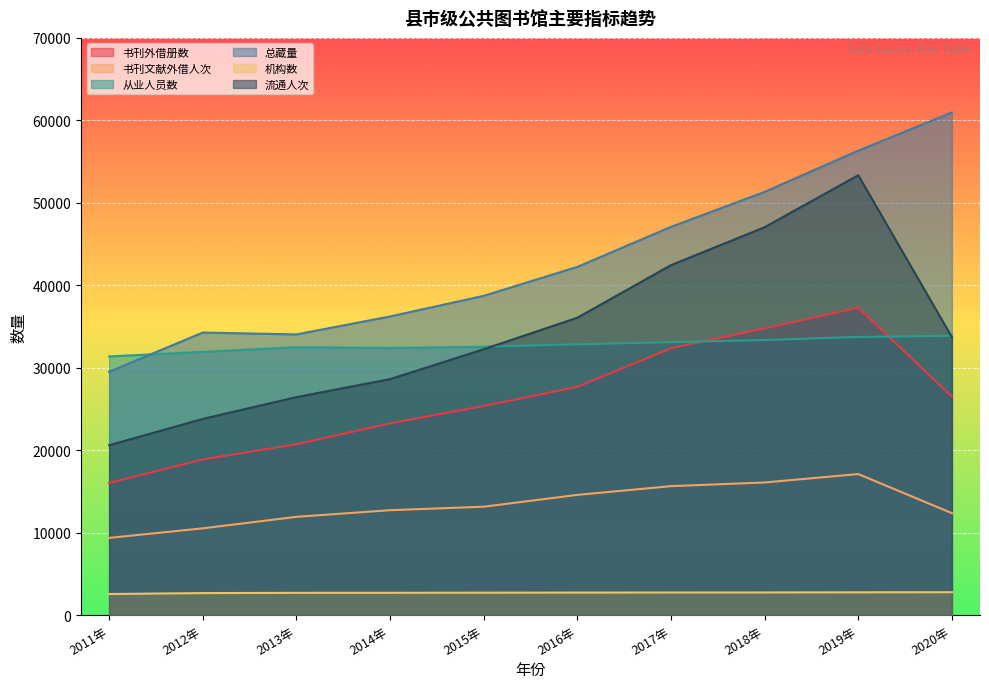

What is the sum of all 机构数 values?

27239.0